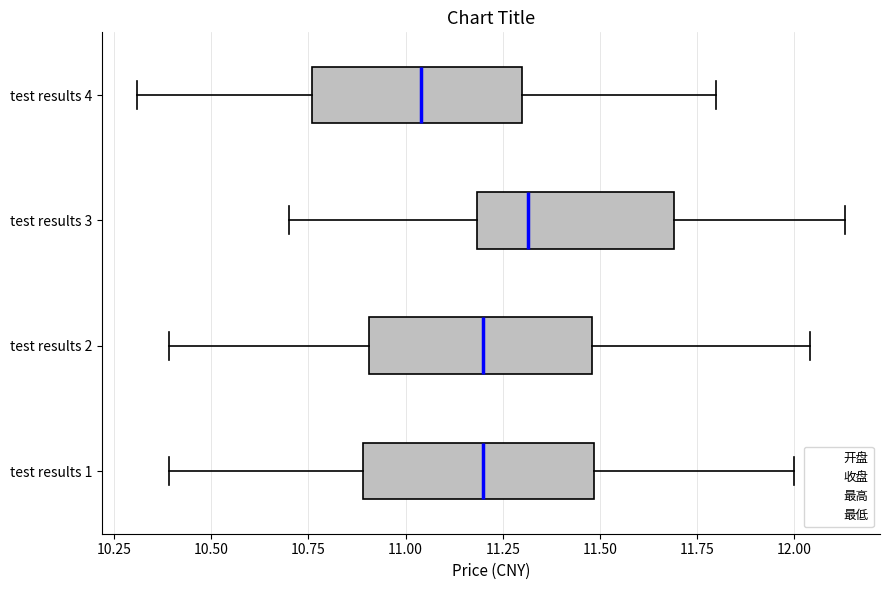

Which box has the furthest to the left median line?

test results 4